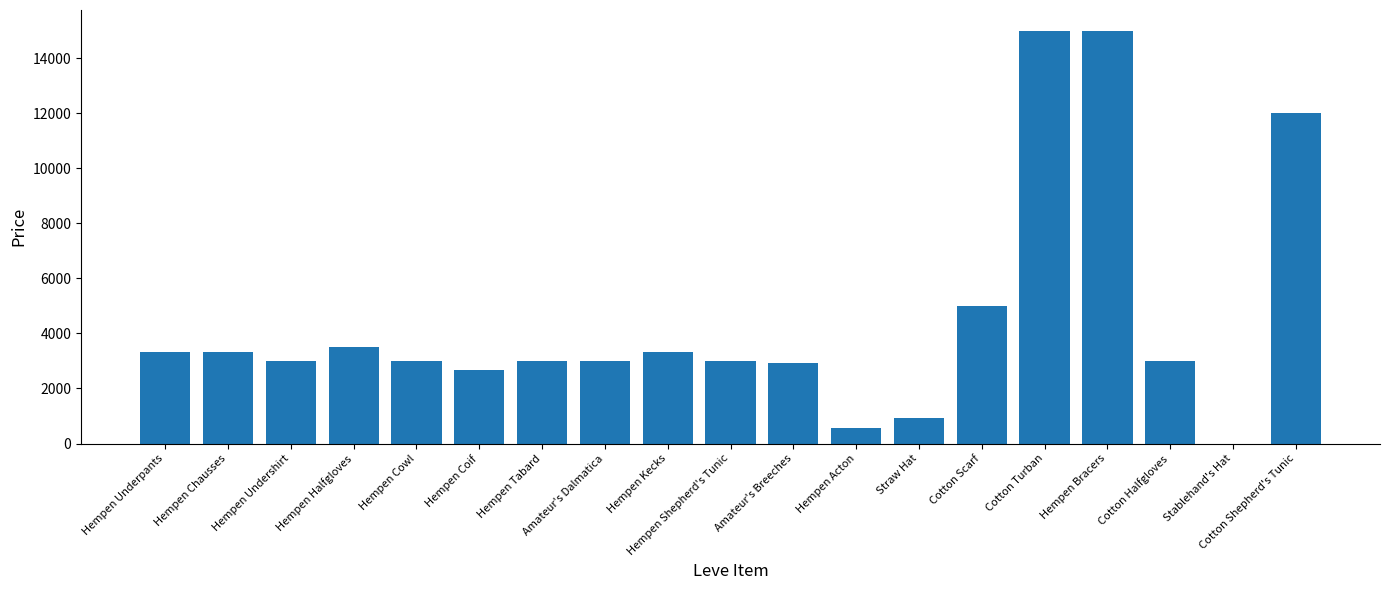

True or false: the data shows 3015.0 at Amateur's Dalmatica.

True